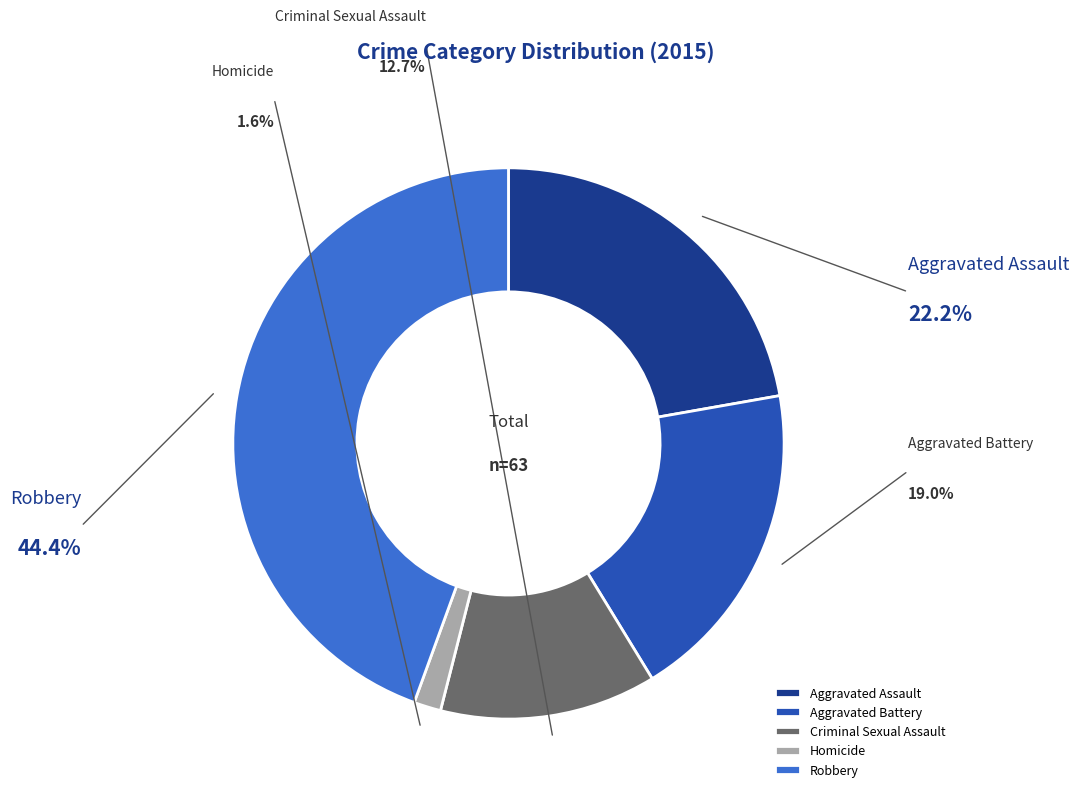

Combined, what portion of the pie is Homicide and Aggravated Battery?

20.6%